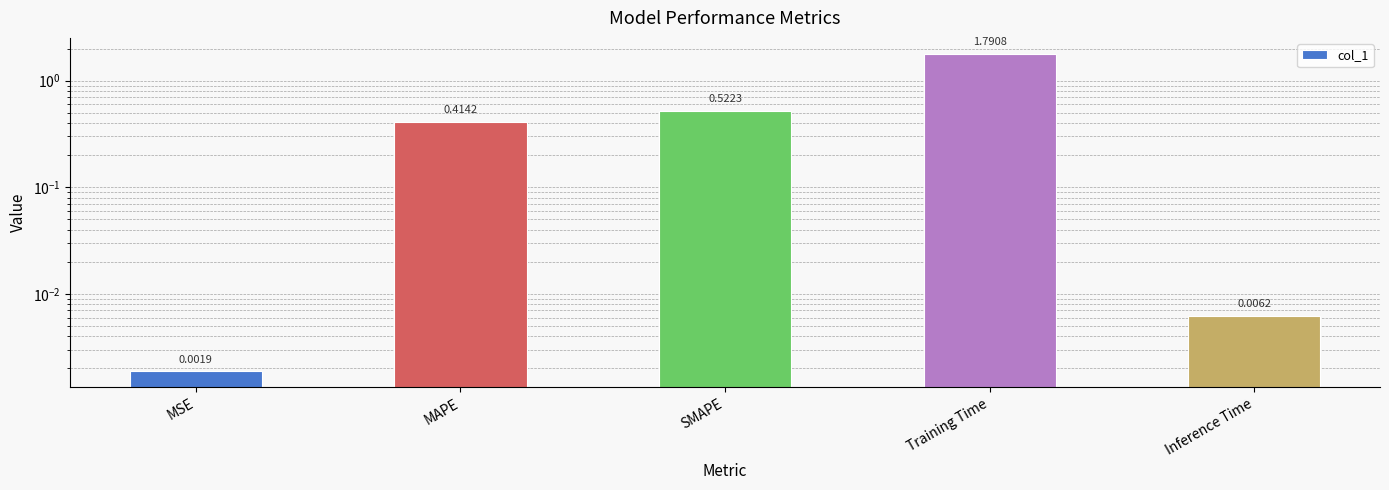

List the labels in order of value, largest first.

Training Time, SMAPE, MAPE, Inference Time, MSE